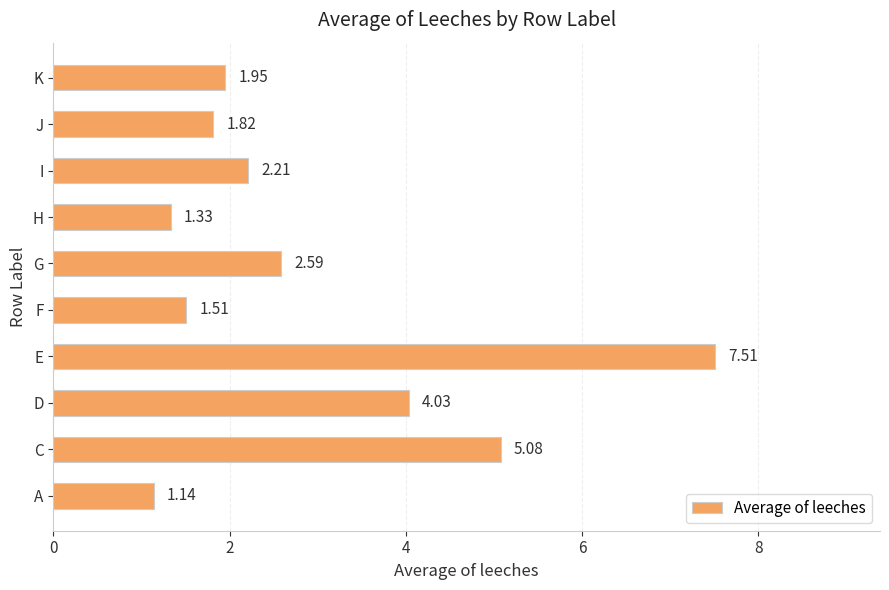

How many data points are less than 2?

5